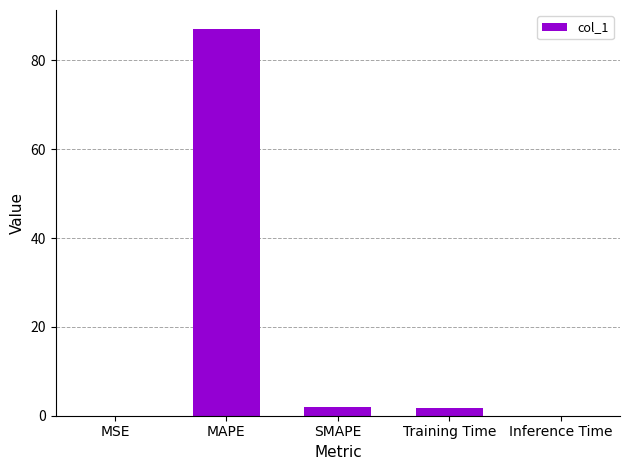

What is the approximate value at MAPE?

87.0